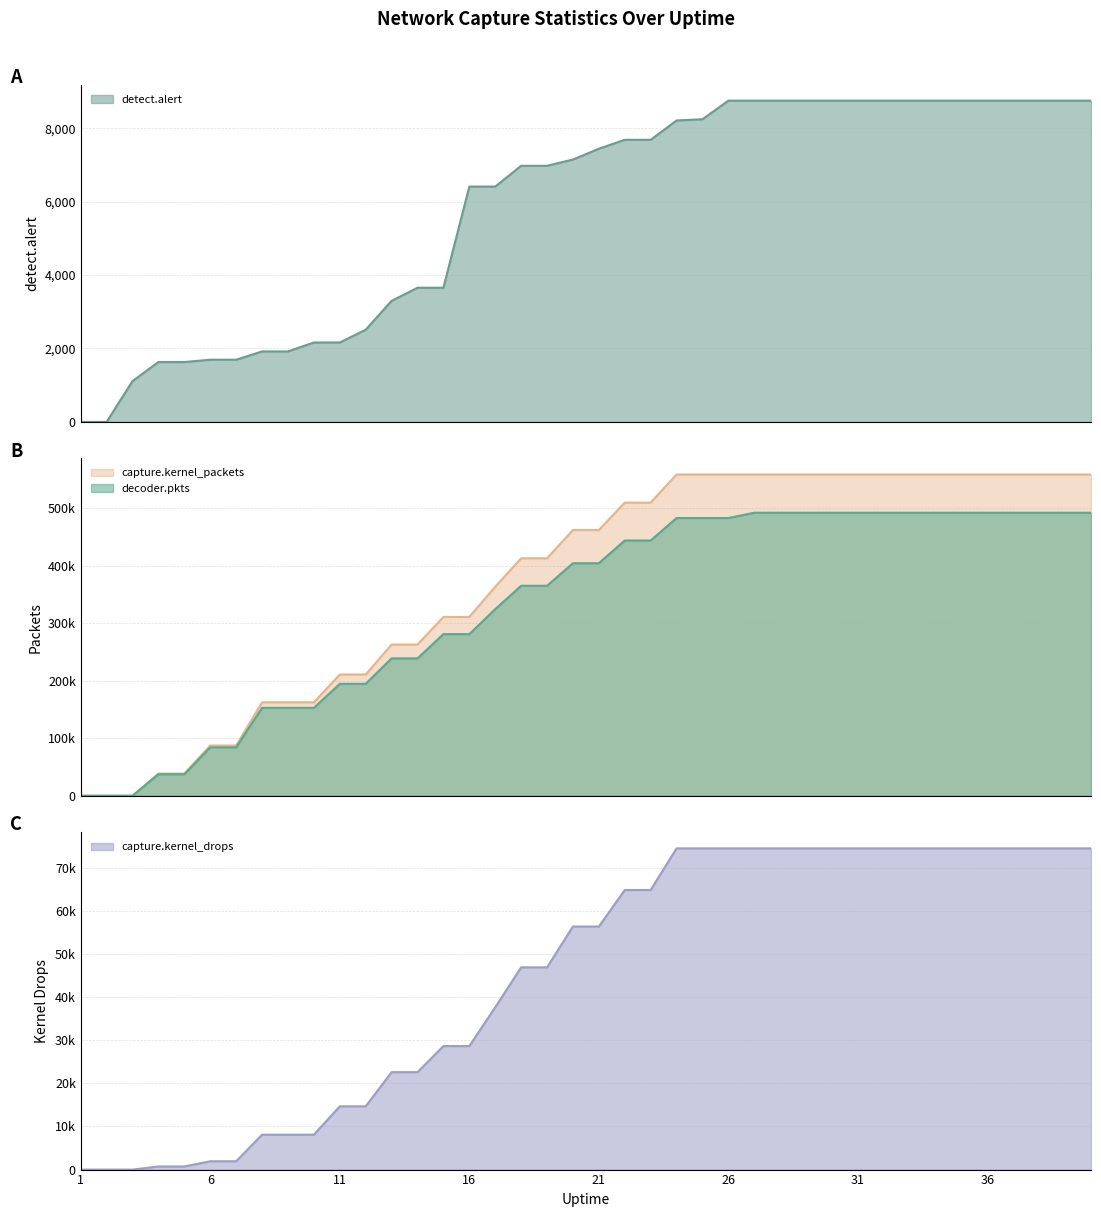

What is the difference between the maximum and minimum values in the capture.kernel_drops series?

74449